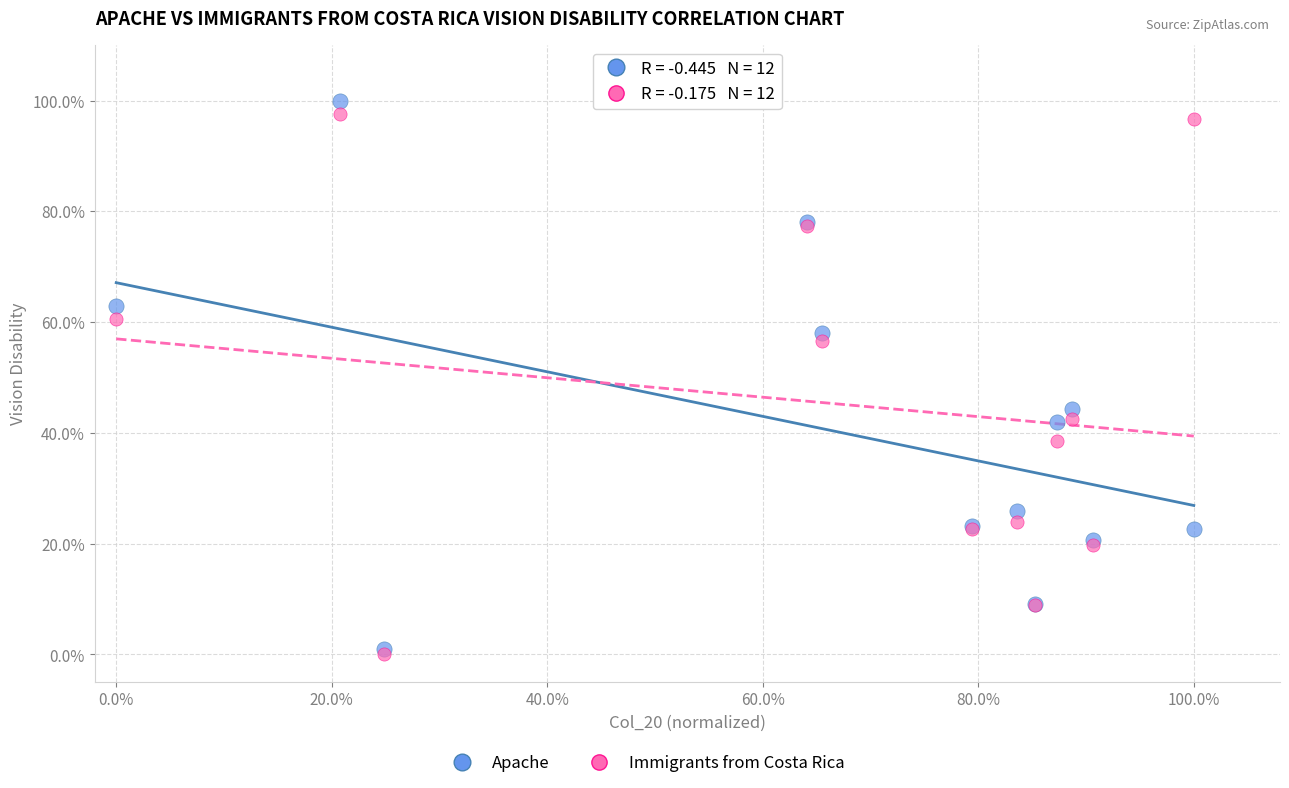

Which series has the largest Y range (max minus min)?

Apache